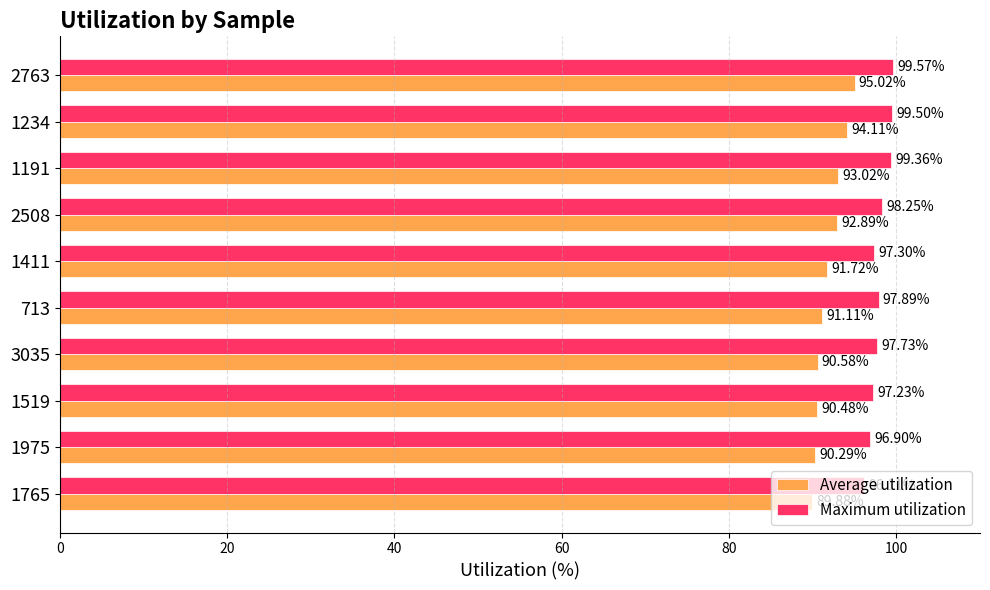

Rank the series by their maximum value, from lowest to highest.

Average utilization, Maximum utilization